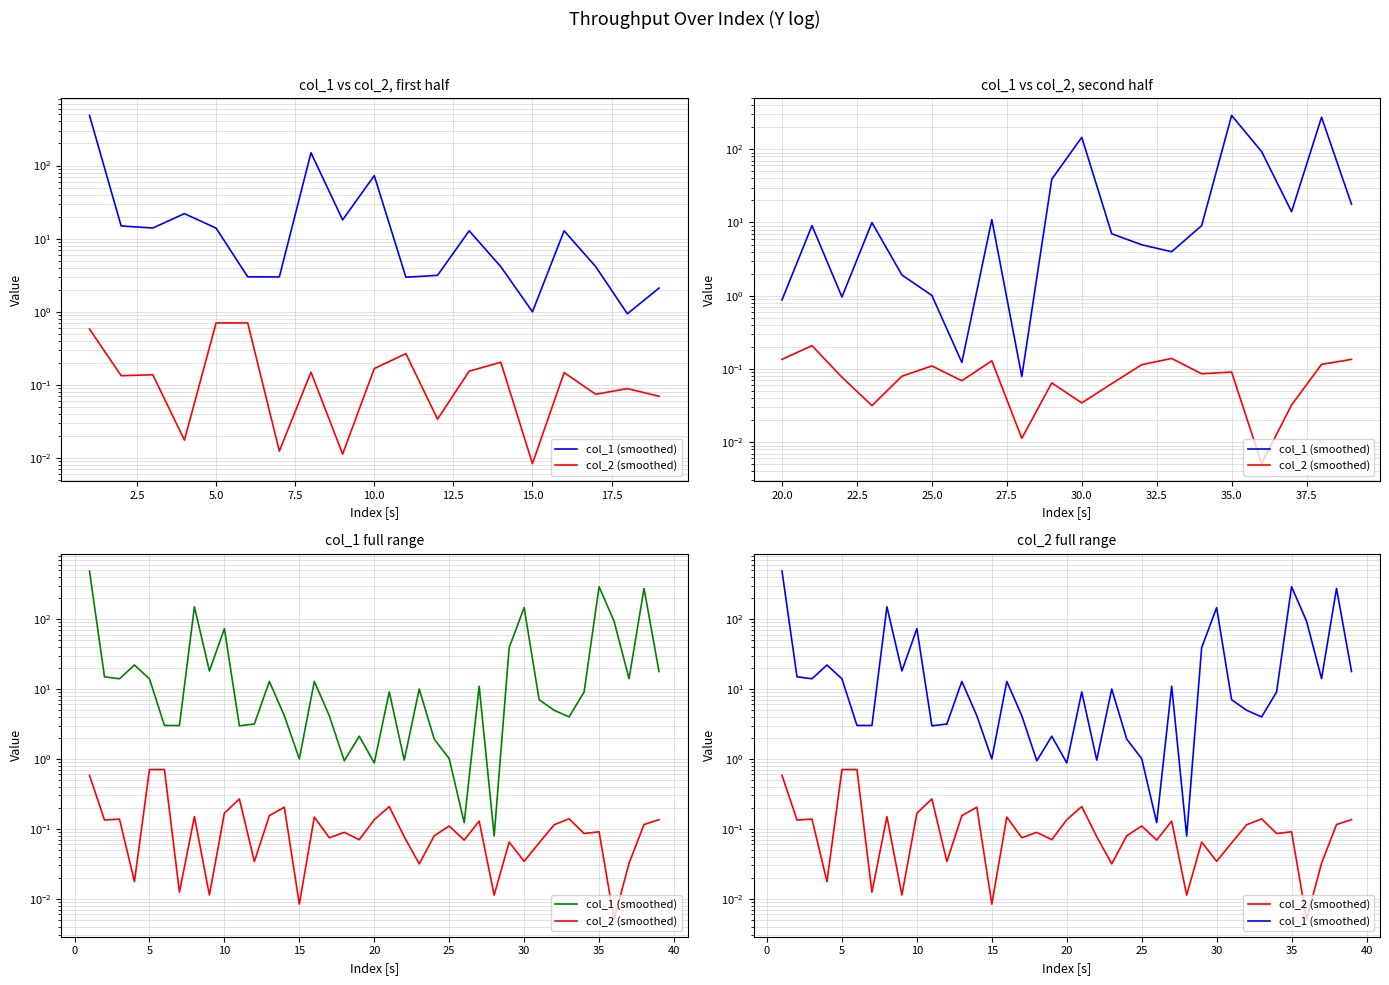

True or false: col_2 (smoothed) and col_1 (smoothed) intersect in this chart.

False